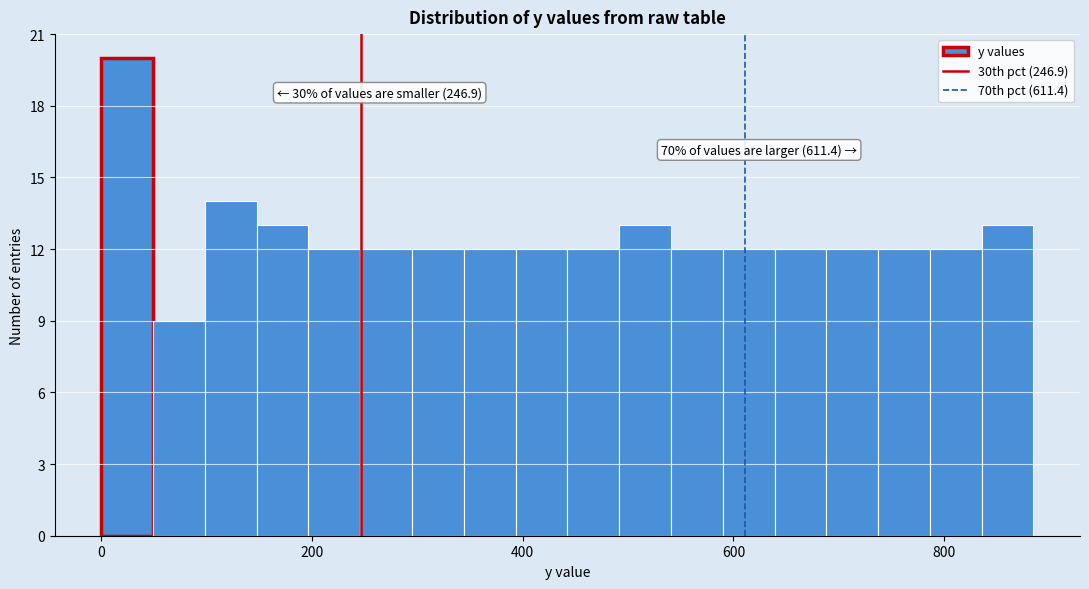

Read against the x-axis, roughly where is the centre of the tallest bar?

20